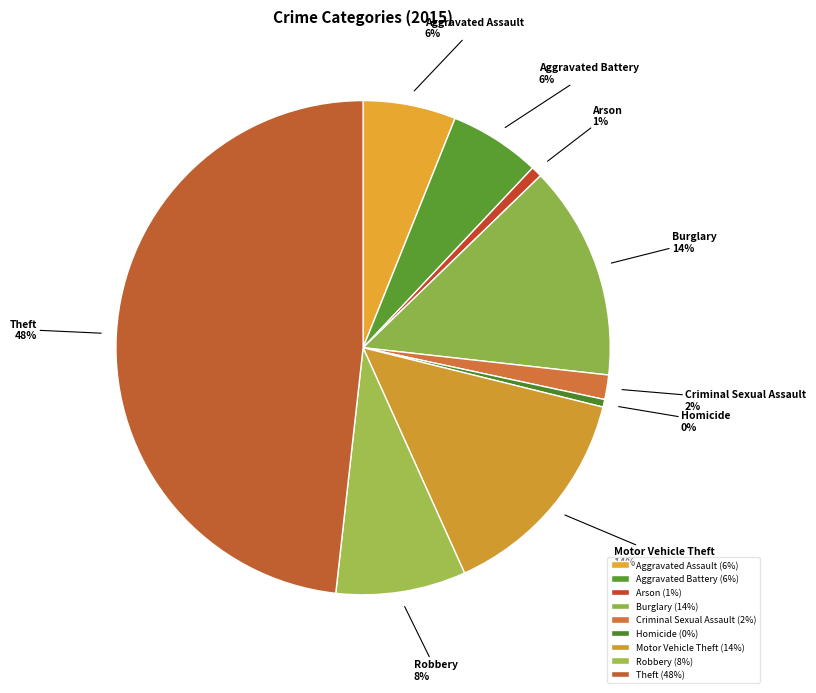

Is it true that Burglary is 22% of the pie?

False